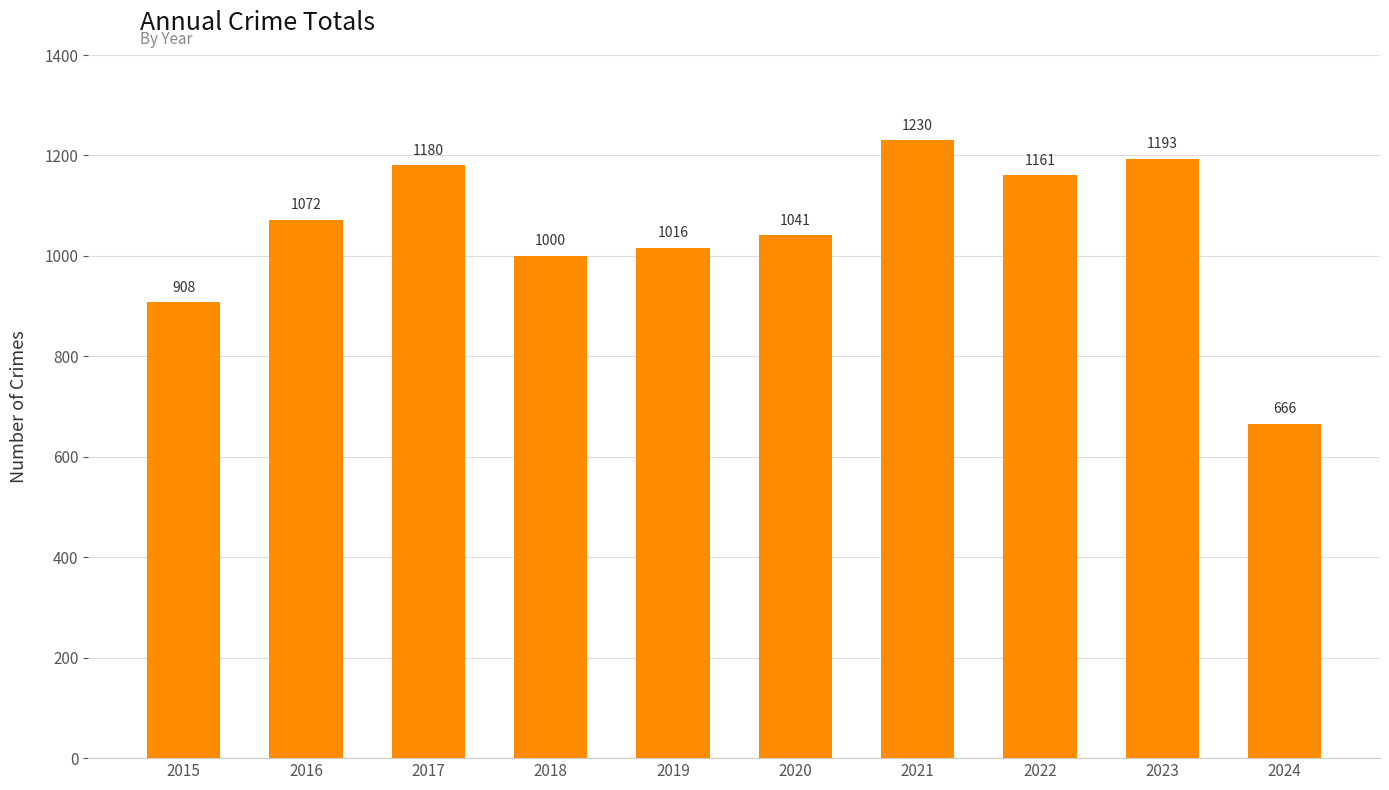

True or false: the data shows 728 at 2020.

False